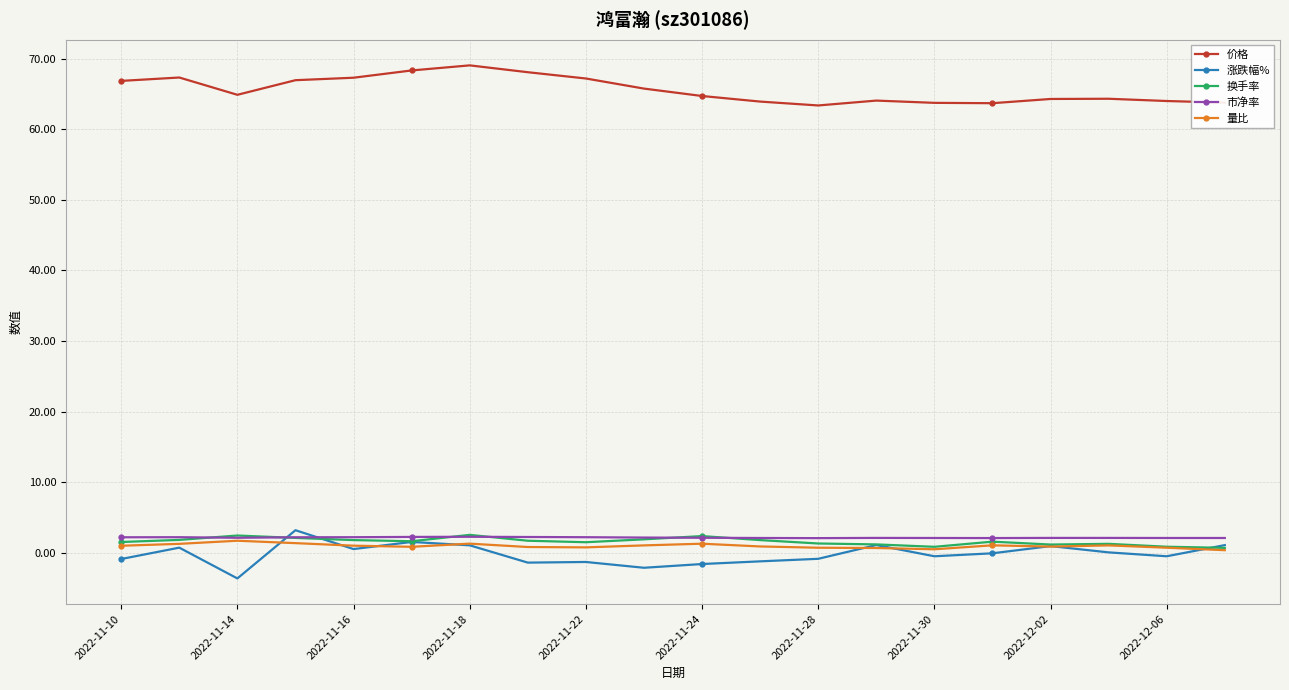

At how many categories does at least one series exceed 27?

20